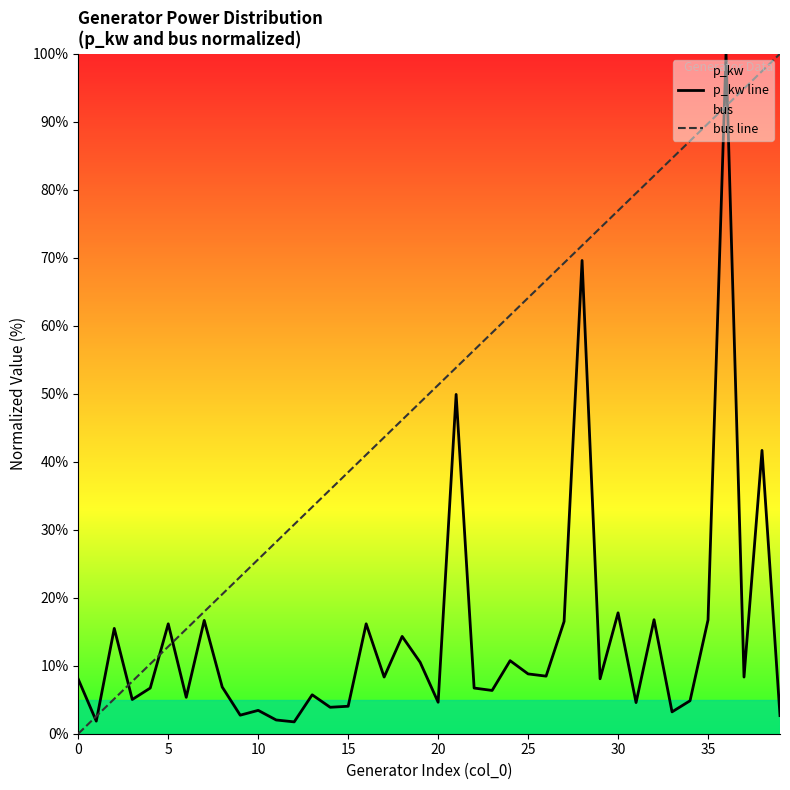

The bus line series shows 51.3 at 30. True or false?

False